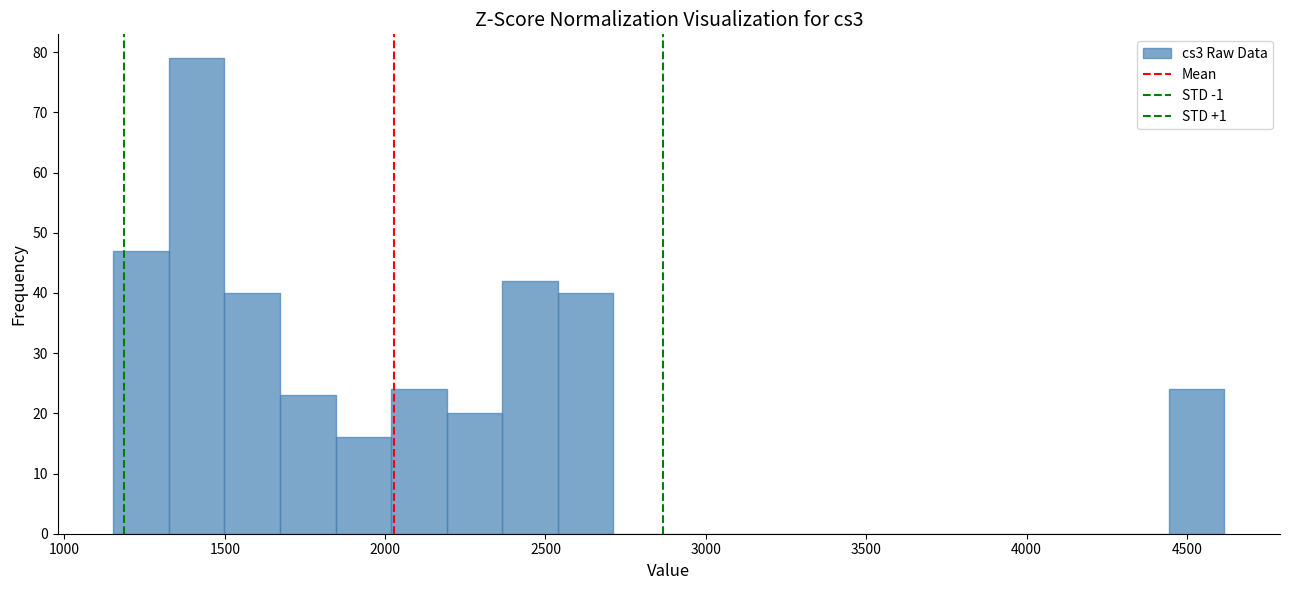

Read against the x-axis, roughly where is the centre of the tallest bar?

1400